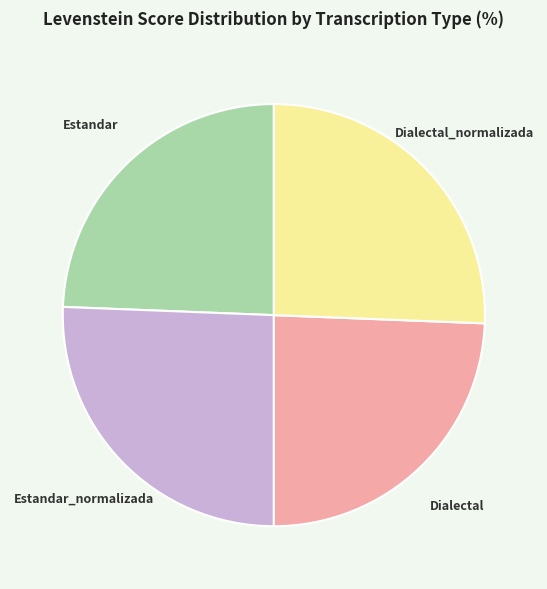

Does any single category account for the majority?

No